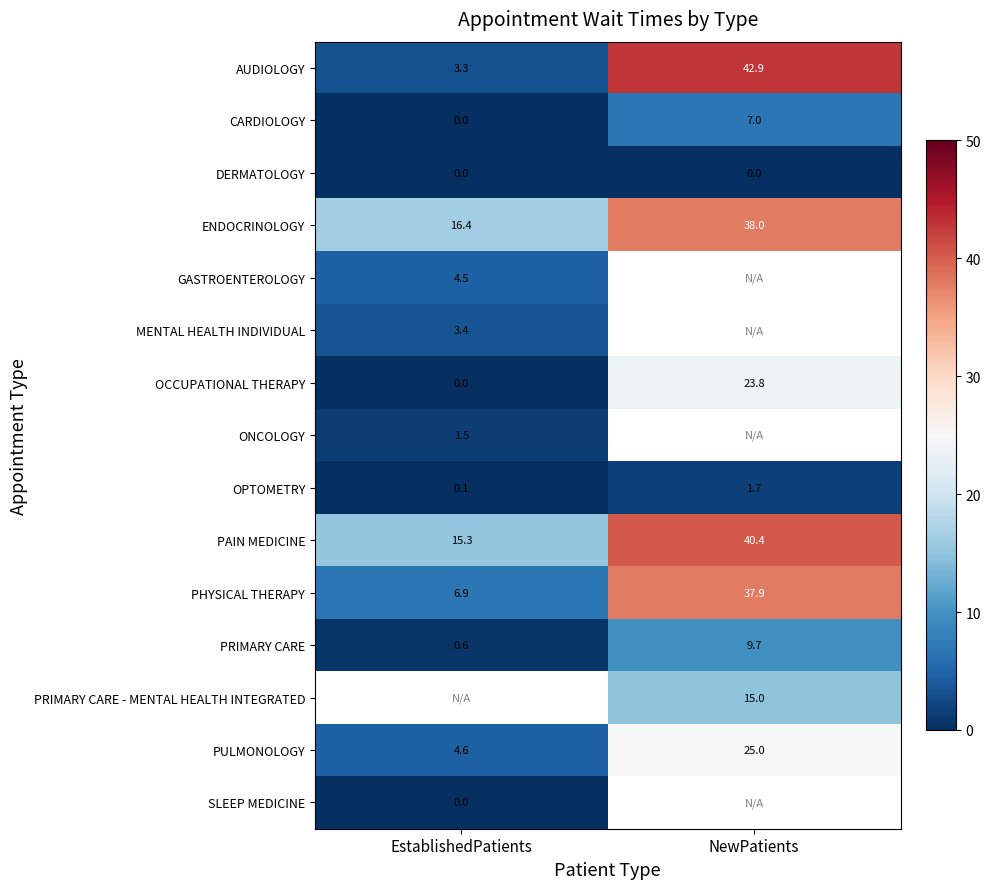

What is the sum of the PHYSICAL THERAPY values at NewPatients and EstablishedPatients?

44.8